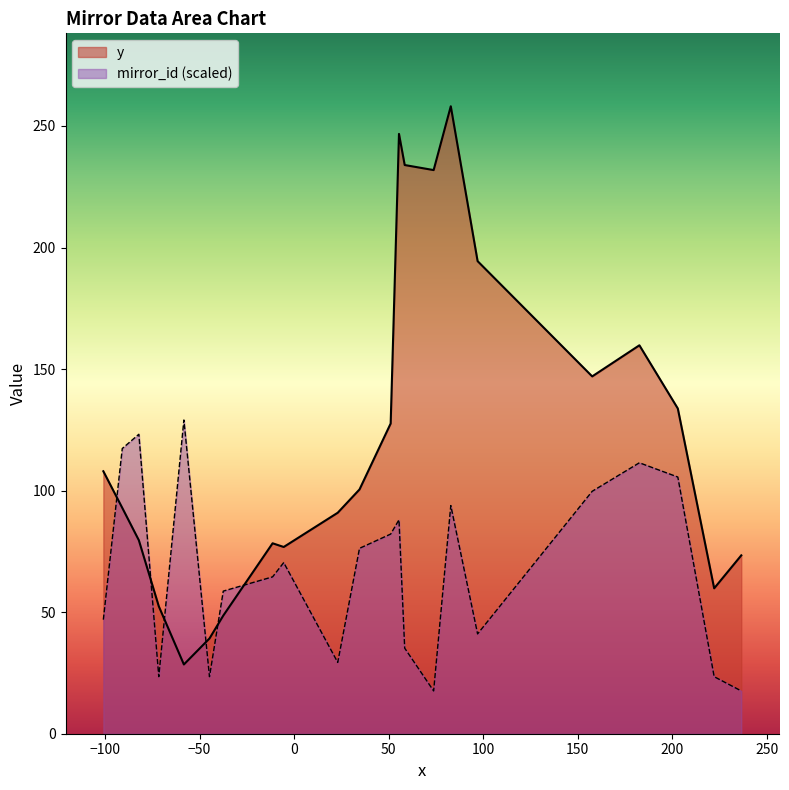

Which series has the largest total across all categories?

y